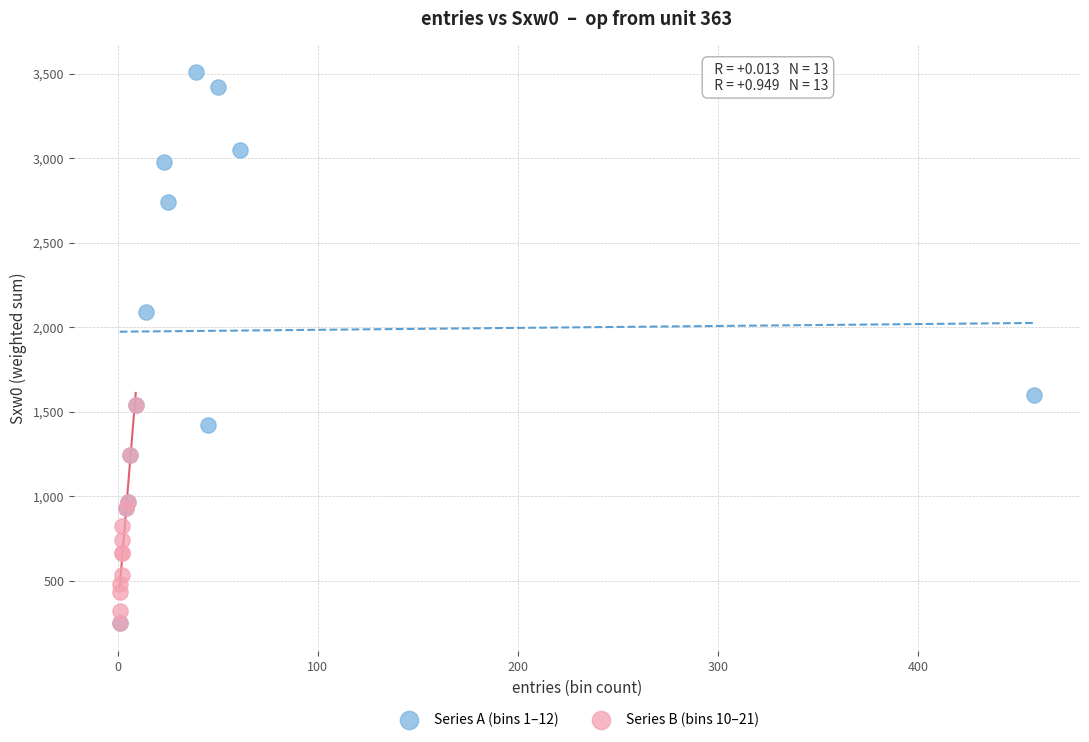

Which series has the widest spread of Y values?

Series A (bins 1–12)